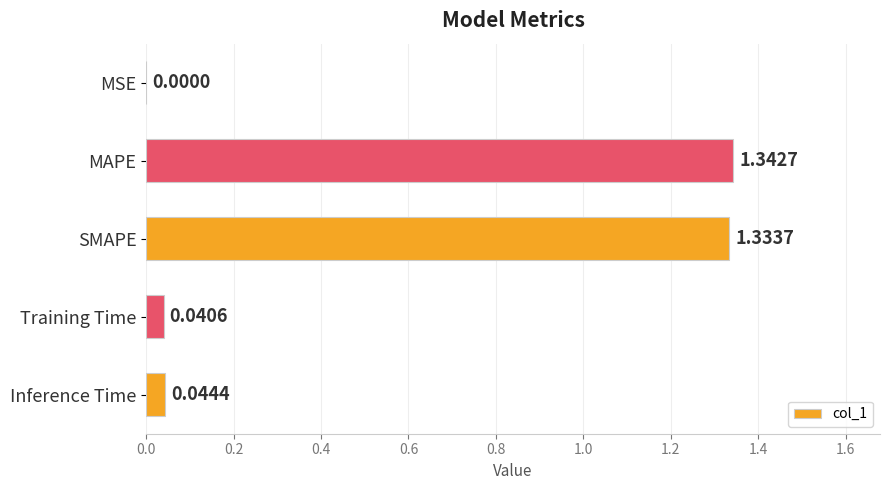

Which label corresponds to the largest value in the chart?

MAPE